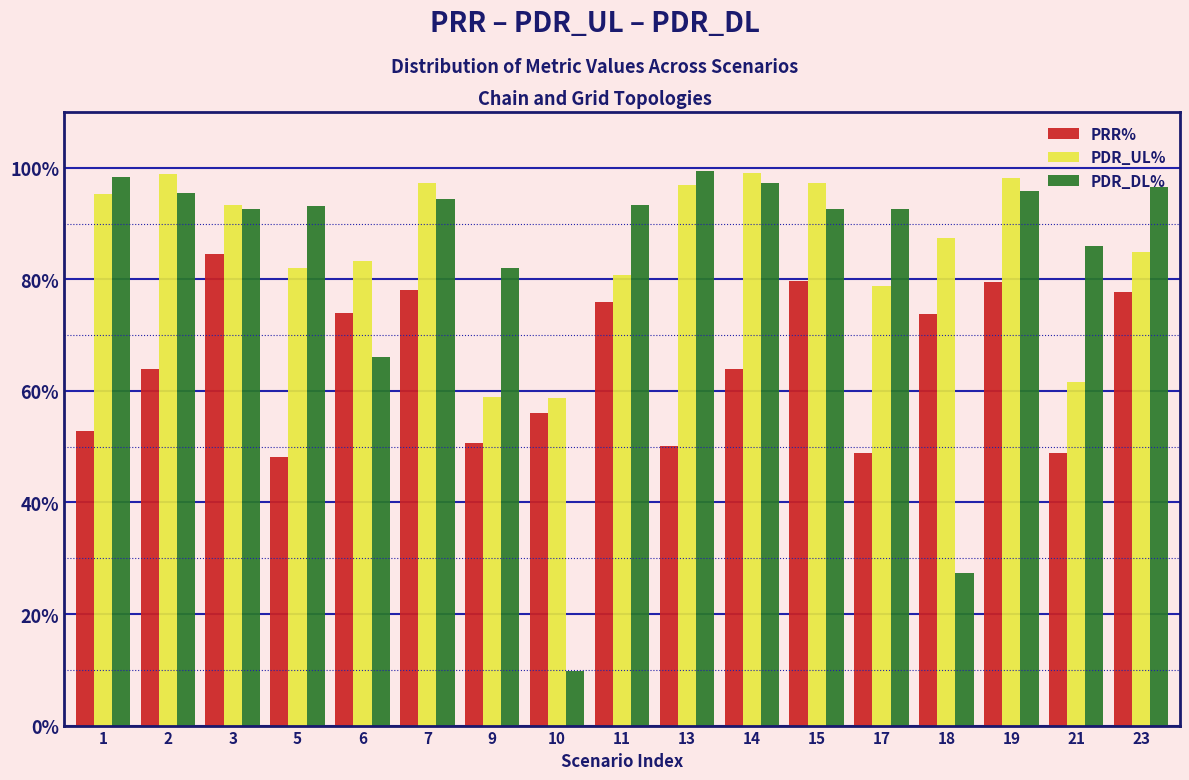

What is the spread (max minus min) of values at 15?

17.5